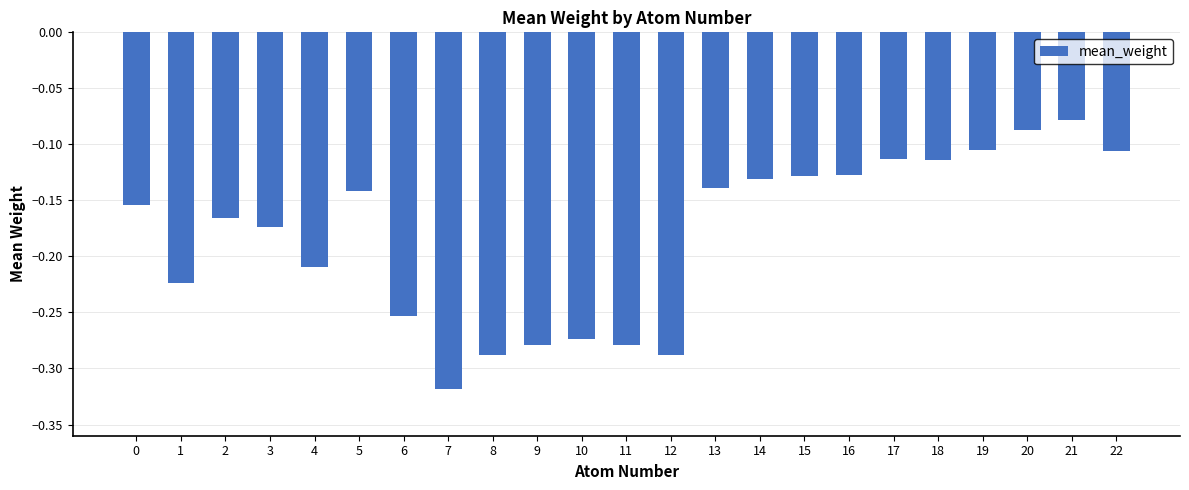

What is the sum of all values?

-4.2